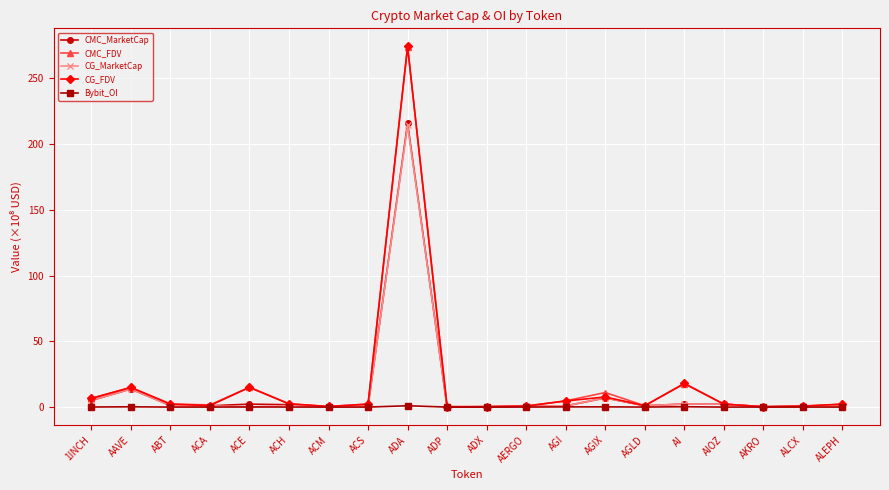

Count the number of categories in the chart.

20